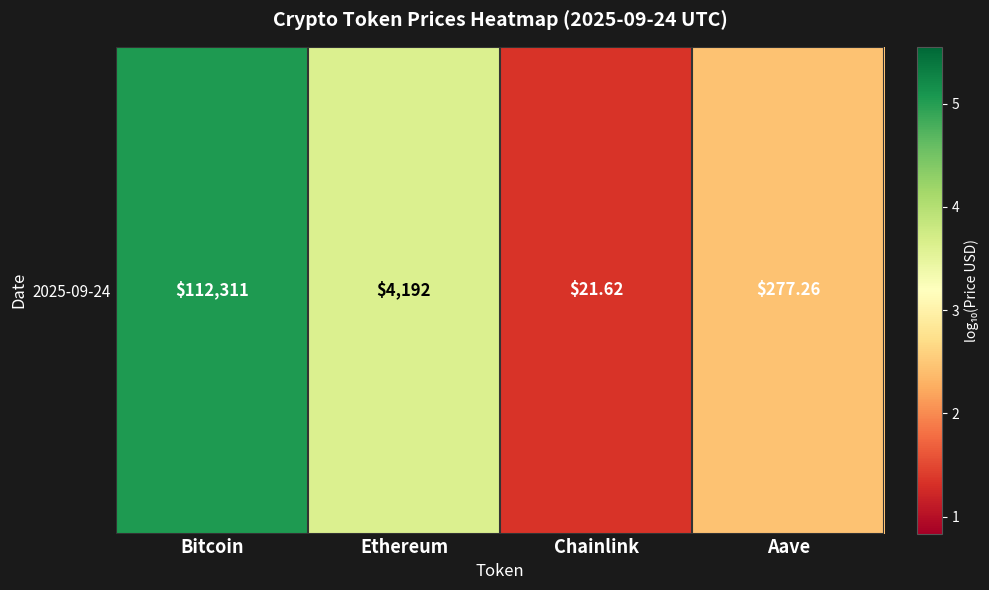

What is the difference between the values at Chainlink and Aave?

1.1